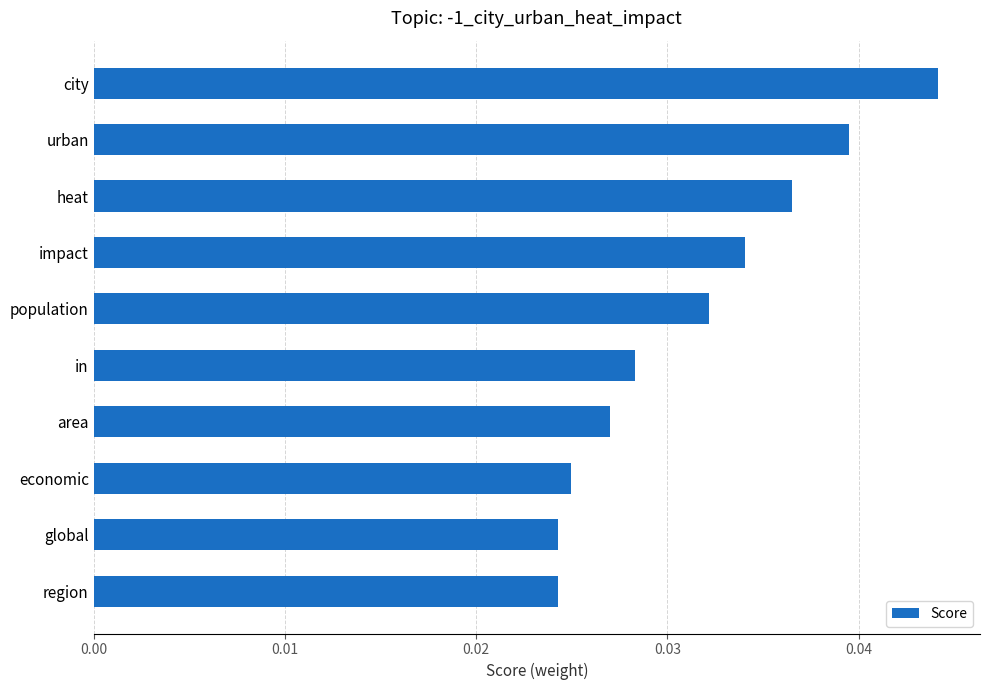

At which category does the chart reach its peak across all series?

city